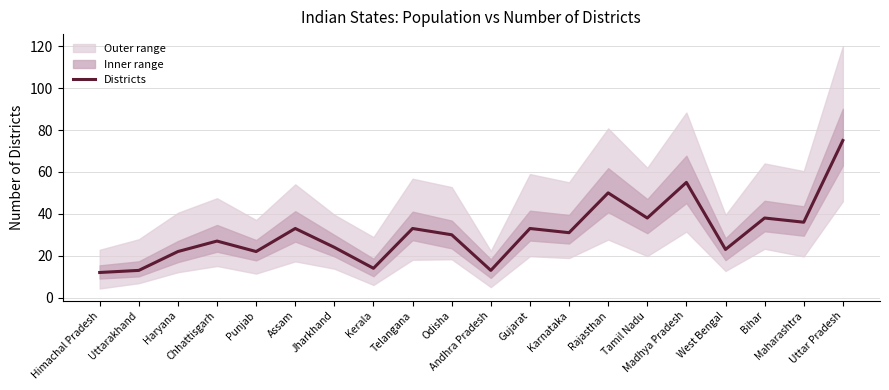

Rank the categories by value from lowest to highest.

Himachal Pradesh, Uttarakhand, Andhra Pradesh, Kerala, Haryana, Punjab, West Bengal, Jharkhand, Chhattisgarh, Odisha, Karnataka, Assam, Telangana, Gujarat, Maharashtra, Tamil Nadu, Bihar, Rajasthan, Madhya Pradesh, Uttar Pradesh